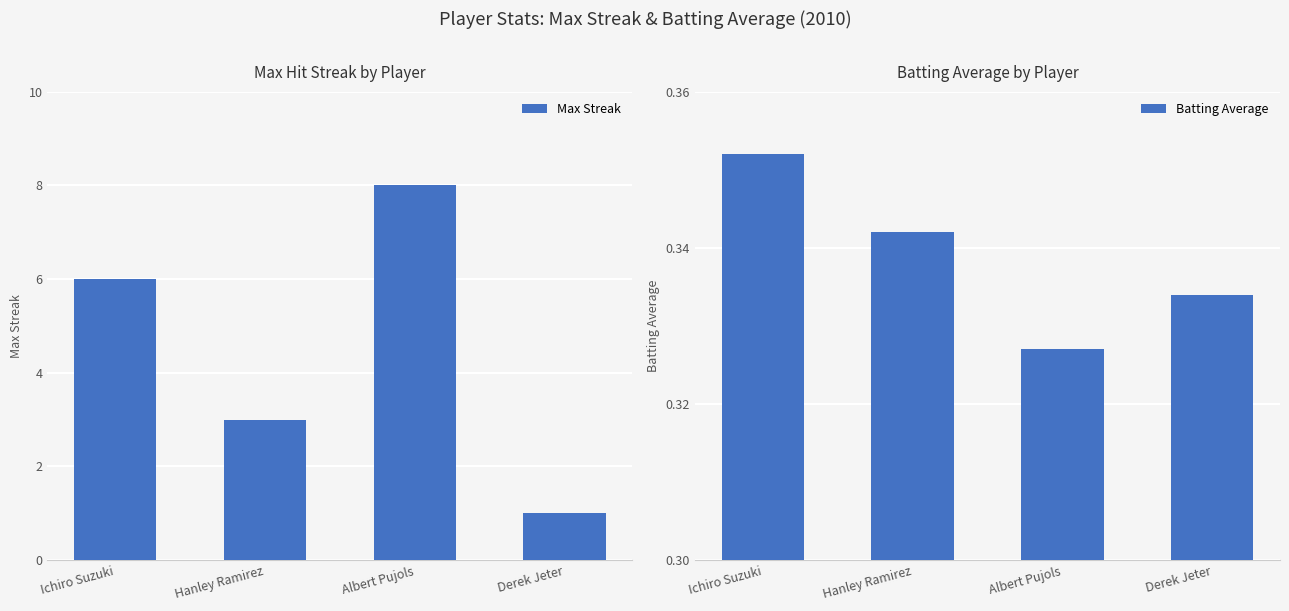

Which label corresponds to the largest value in the chart?

Albert Pujols